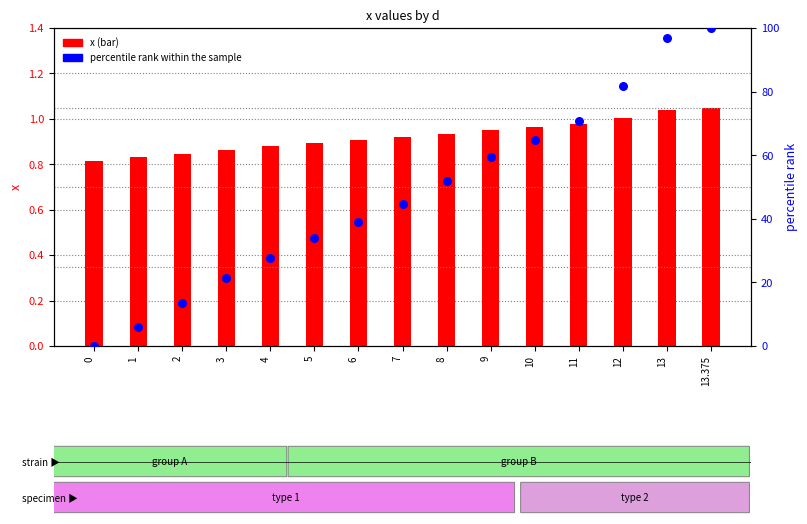

Which series has the largest Y range (max minus min)?

percentile rank within the sample